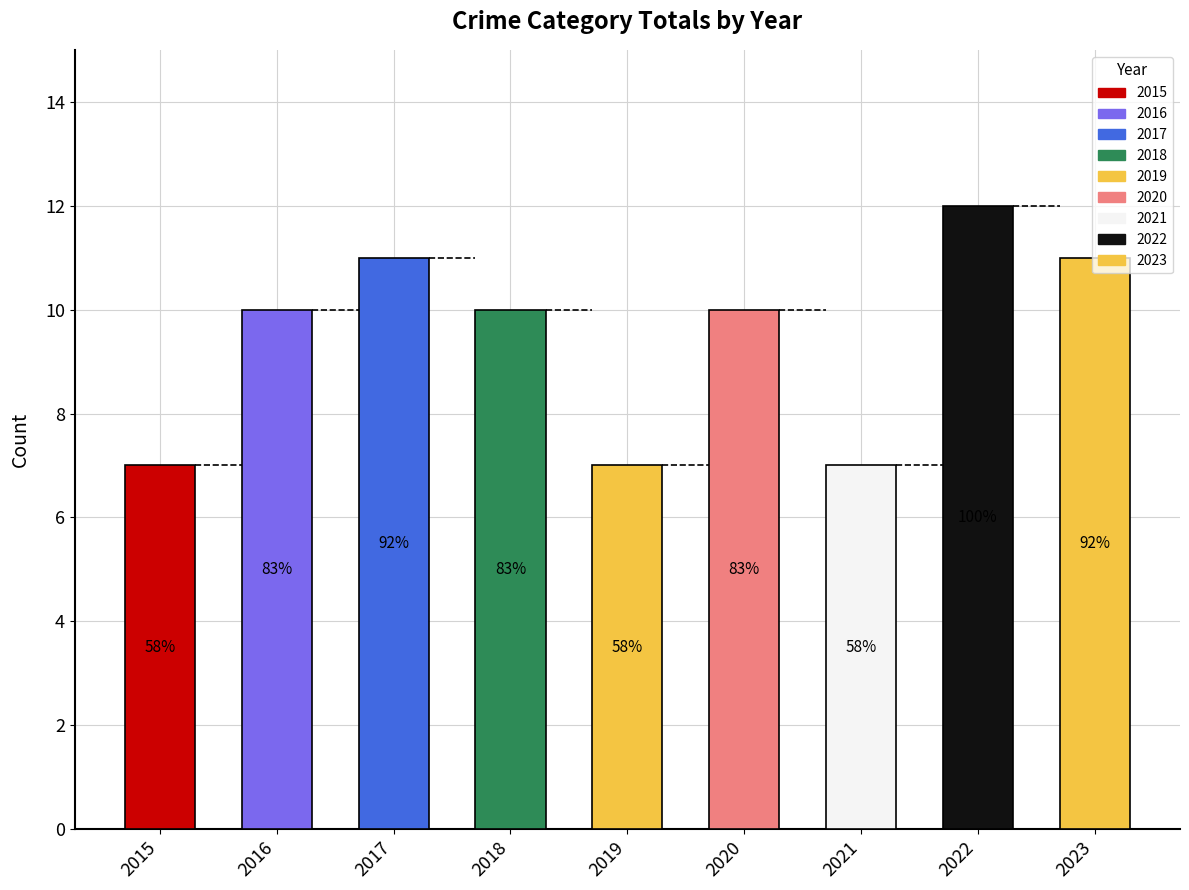

The value at 2020 is 3. True or false?

False